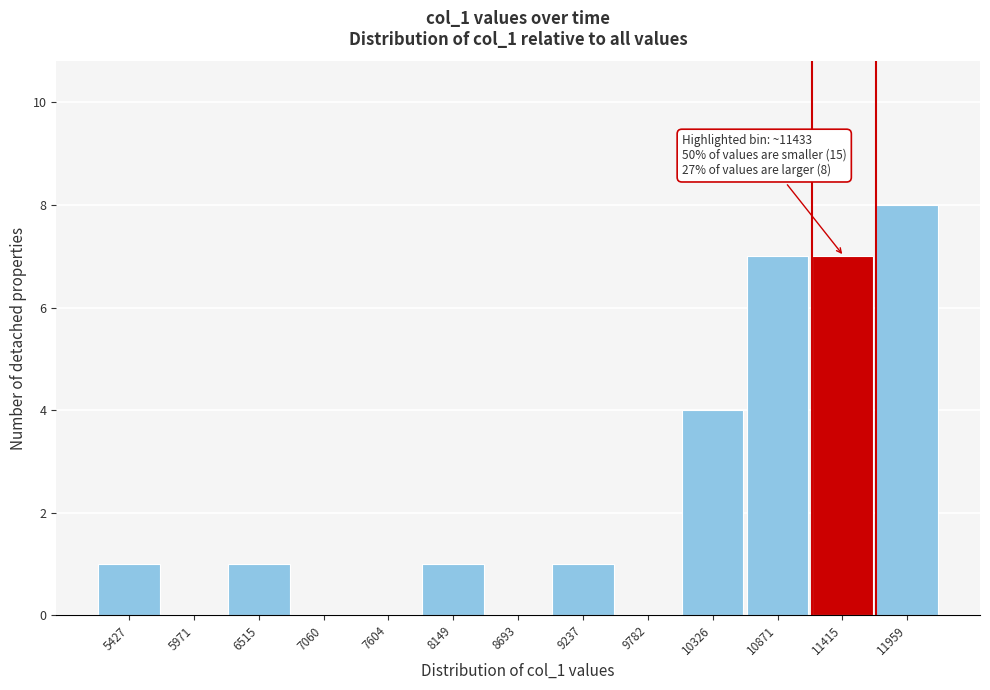

Reading left to right, what are all the values shown in this chart?

5427=1	5971=0	6515=1	7060=0	7604=0	8149=1	8693=0	9237=1	9782=0	10326=4	10871=7	11415=7	11959=8